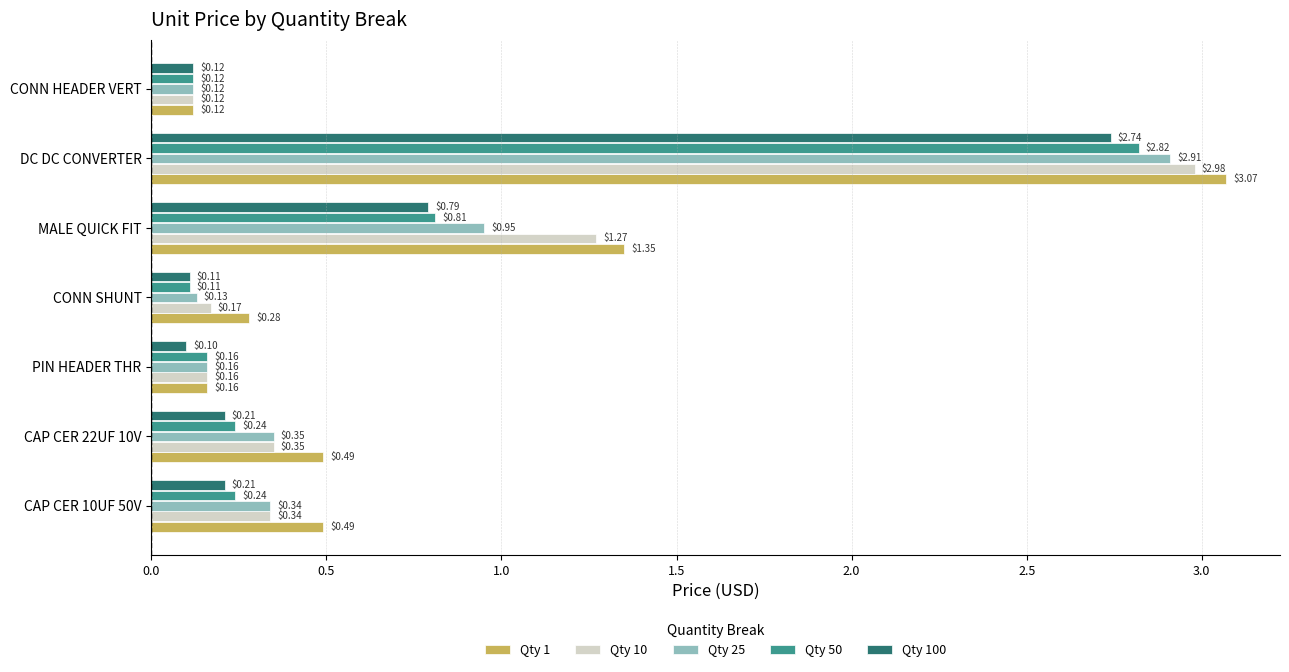

Which series changed the most between DC DC CONVERTER and CONN HEADER VERT?

Qty 1